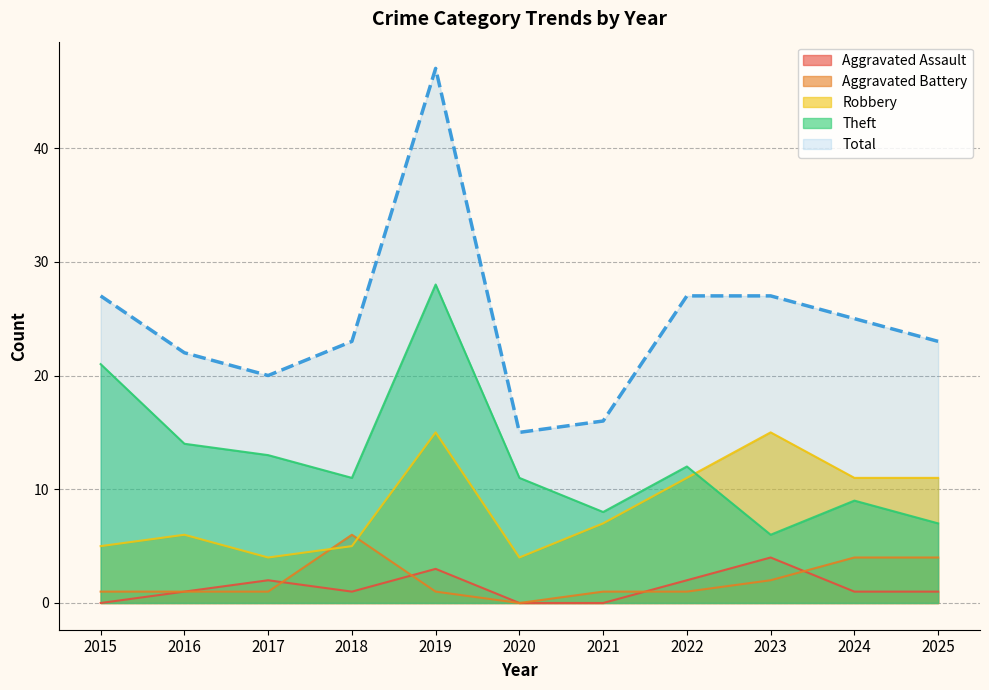

List the labels in order of Aggravated Battery value, largest first.

2018, 2024, 2025, 2023, 2015, 2016, 2017, 2019, 2021, 2022, 2020